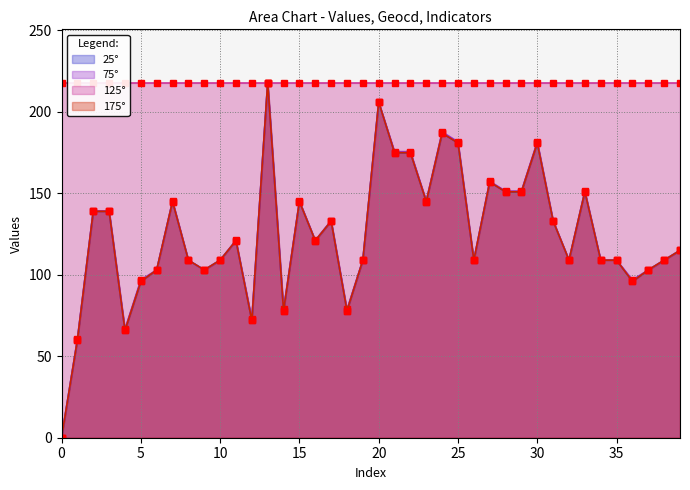

Where do values and geocd first cross each other?

5 and 6